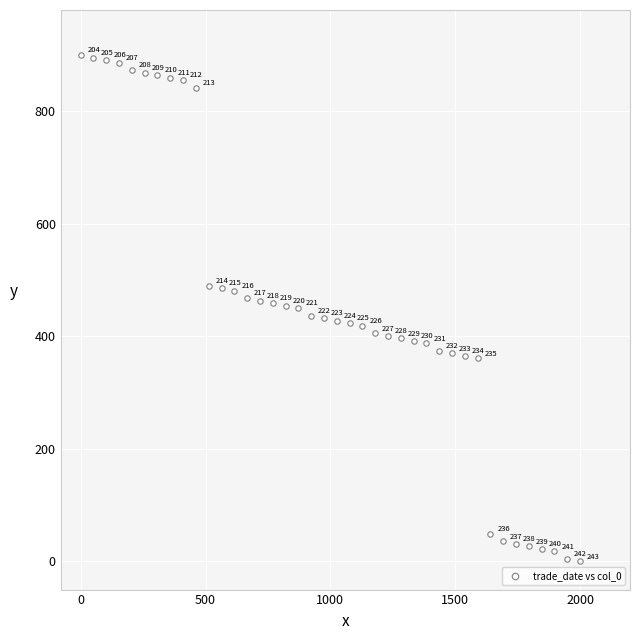

What Y value in the scatter plot is closest to 450?

450.0